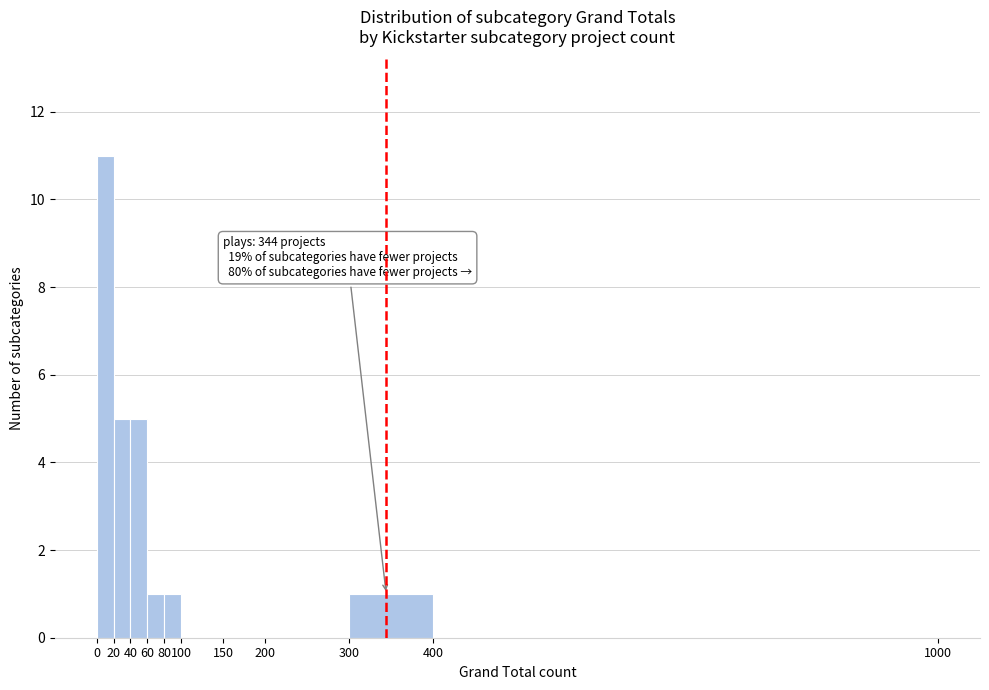

Which range on the x-axis has the tallest bar?

0 to 20